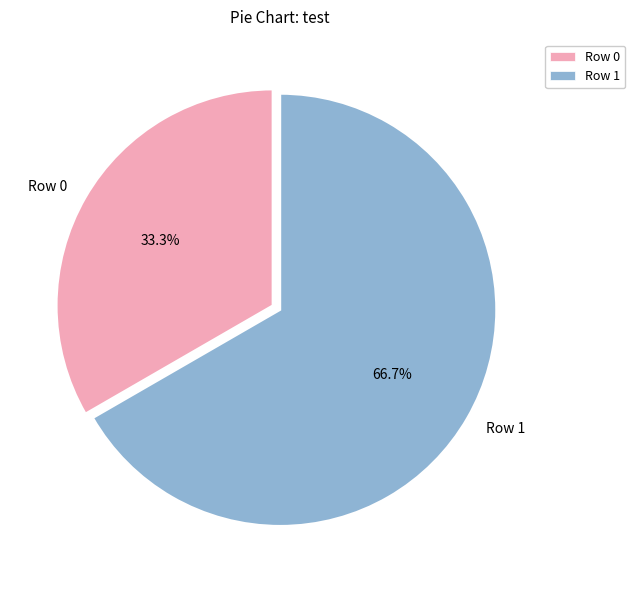

Count the number of slices in the pie.

2